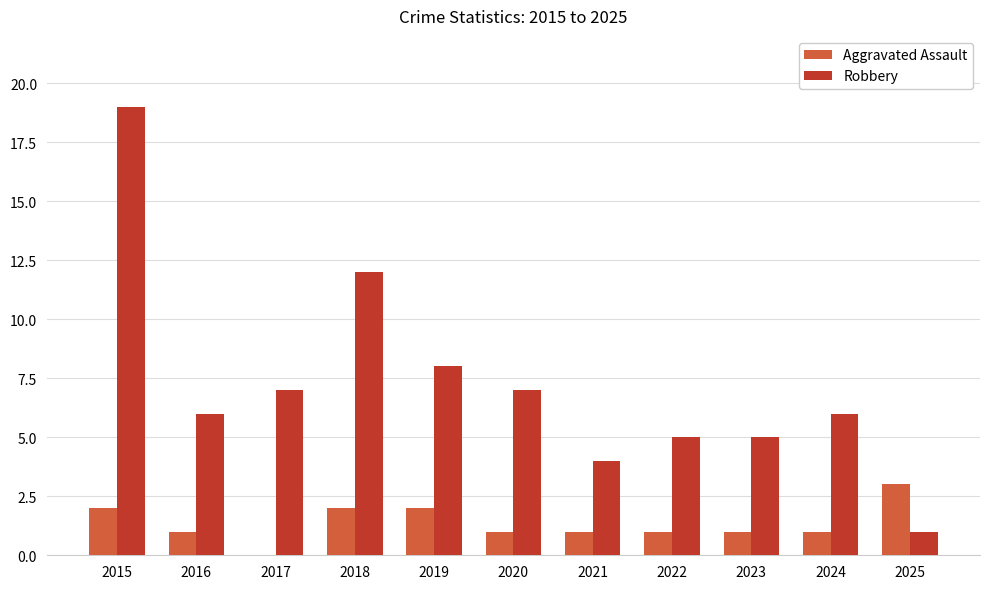

Is the value of Robbery at 2021 greater than the value of Aggravated Assault at 2022?

Yes